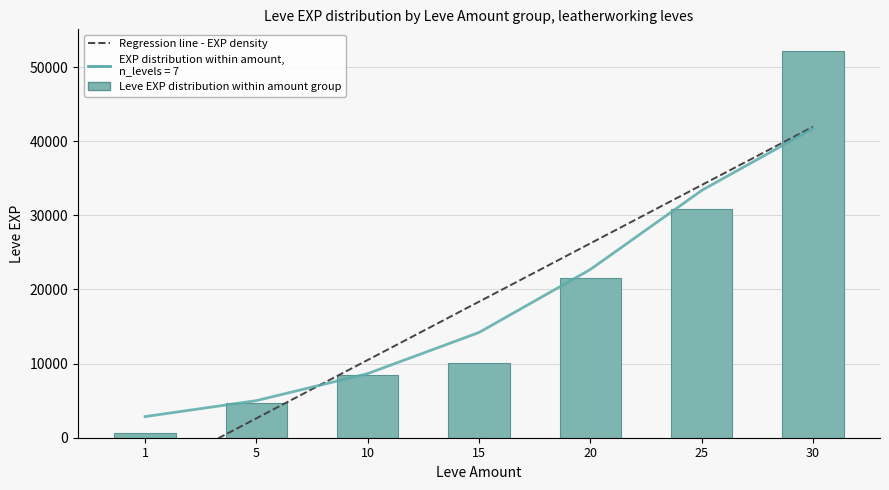

Which category has the highest value across all series?

30